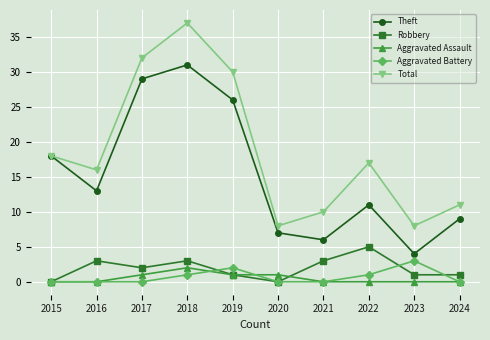

What are all the series names shown in the legend?

Theft, Robbery, Aggravated Assault, Aggravated Battery, Total